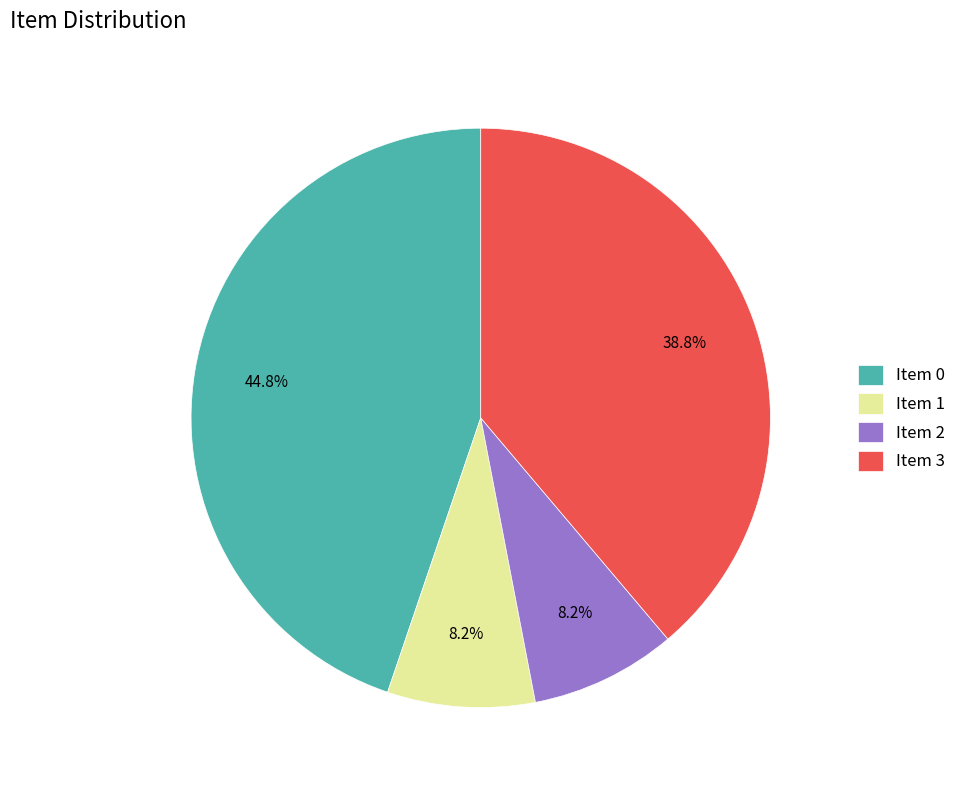

Which has a higher value, Item 3 or Item 2?

Item 3